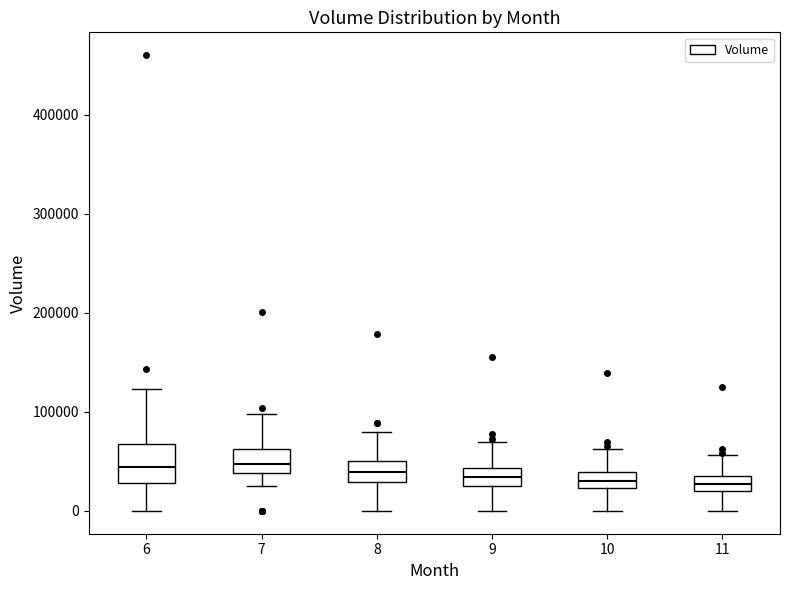

Comparing the boxes themselves (not the whiskers), which one is the tallest?

6